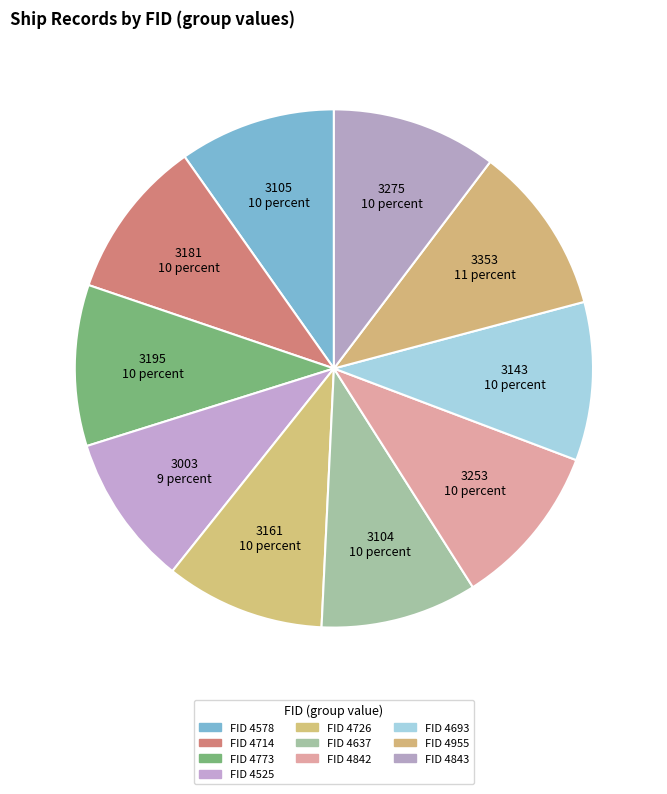

How many slices are in this pie chart?

10